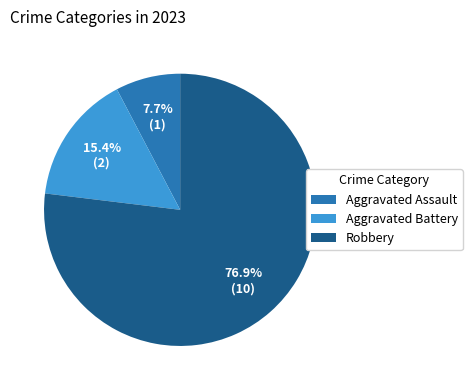

Which category has the smallest portion of the pie?

Aggravated Assault